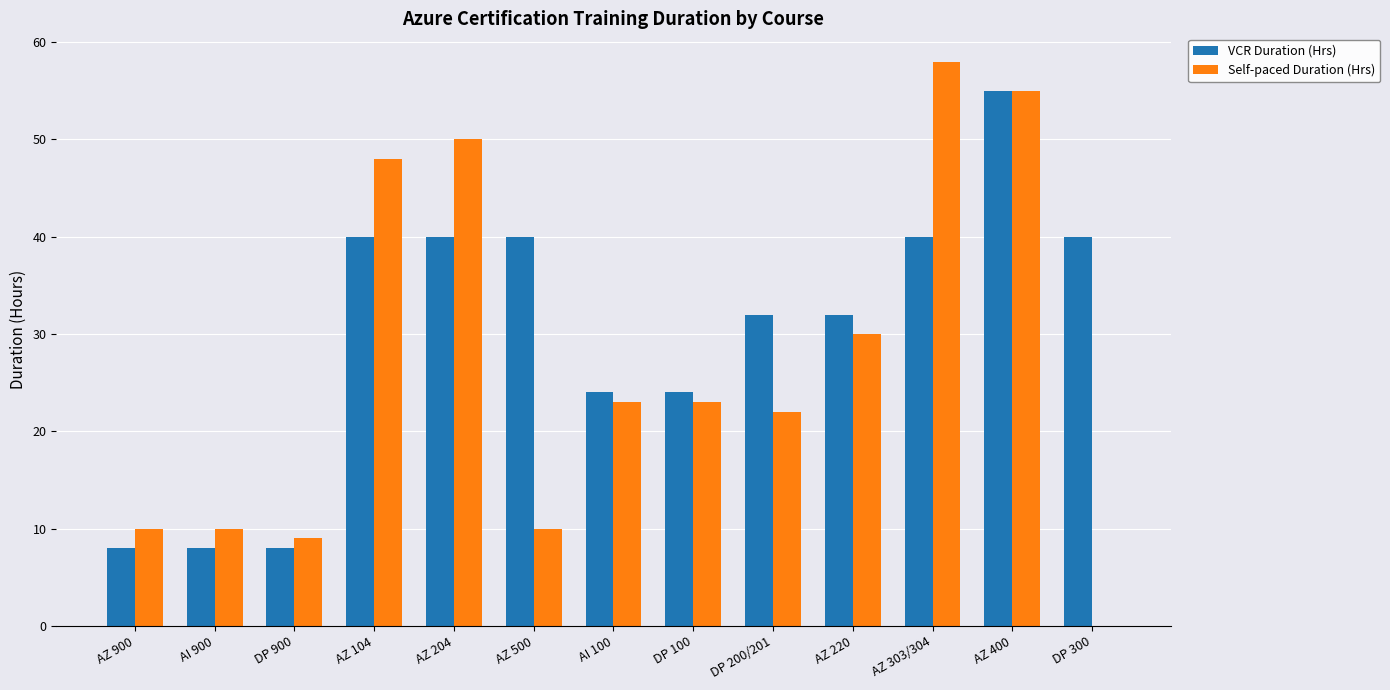

What is the greatest value displayed?

58